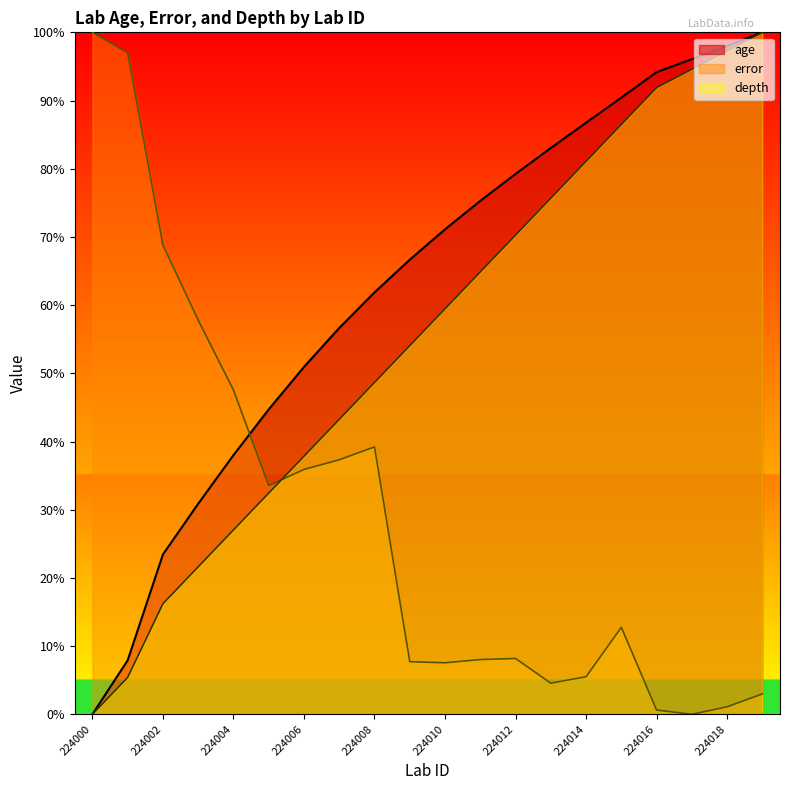

What is the total value across all series at 224001?

110.3